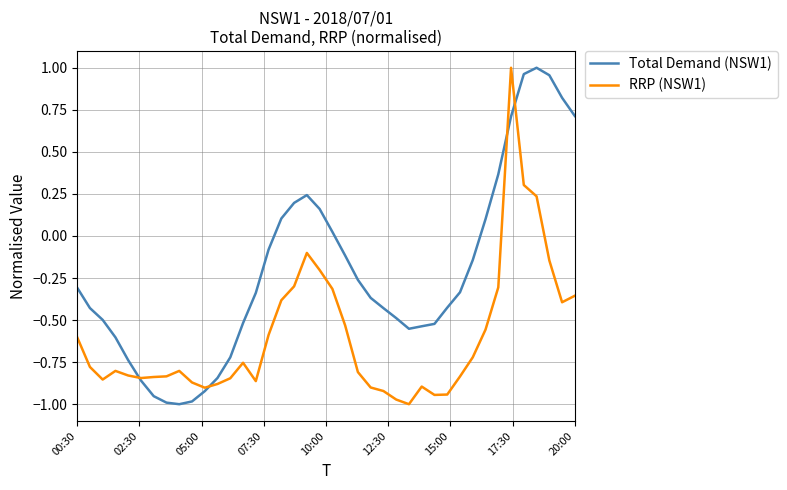

Which series has the largest total across all categories?

Total Demand (NSW1)